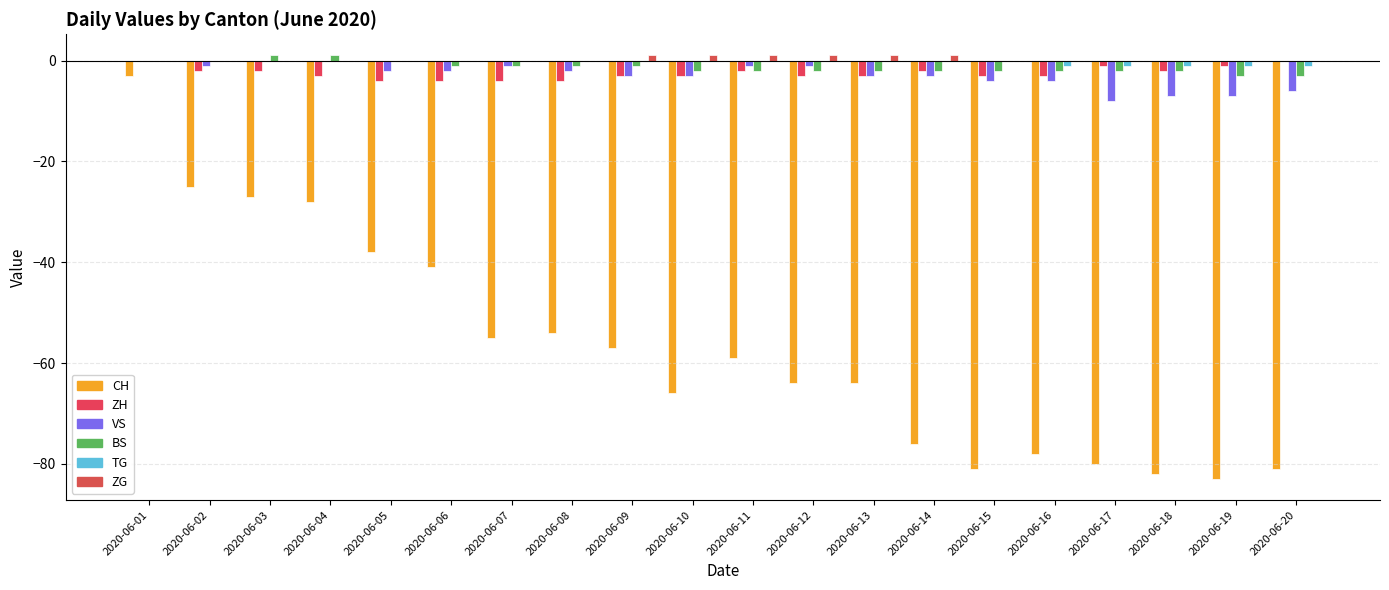

Where does the CH series first go above -59?

2020-06-01